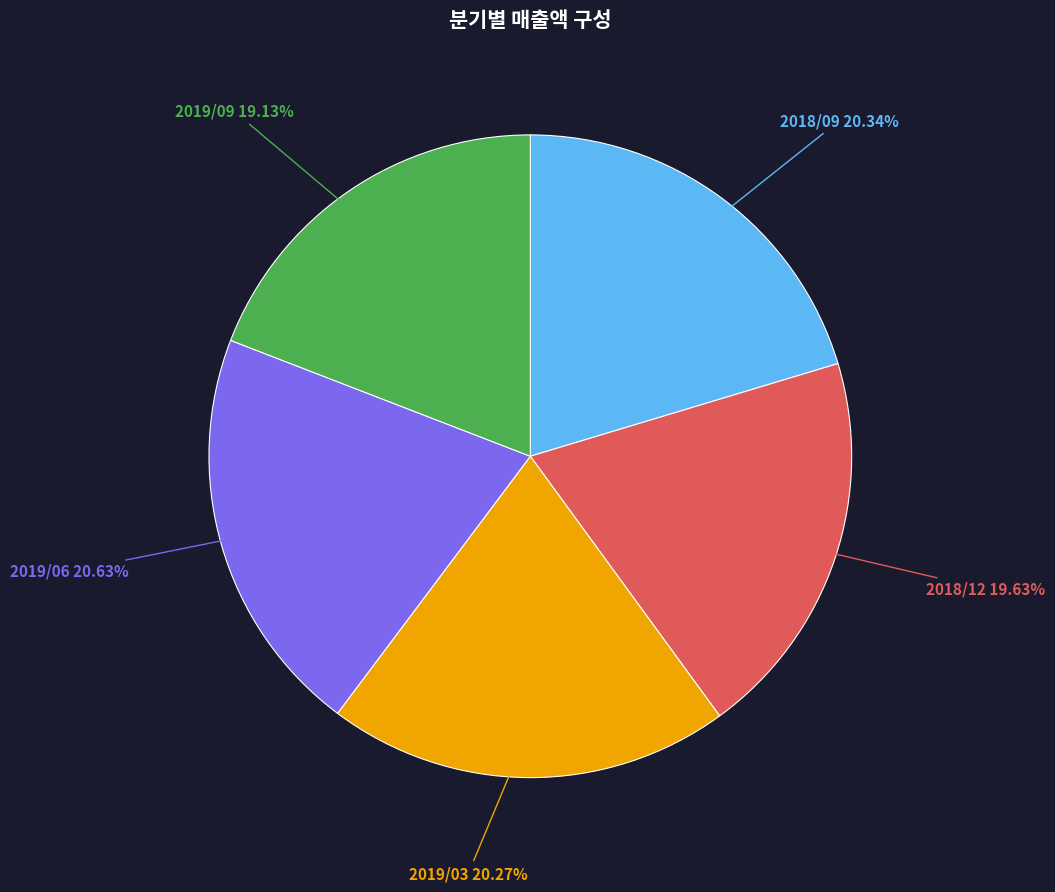

Is there a majority slice in this chart?

No